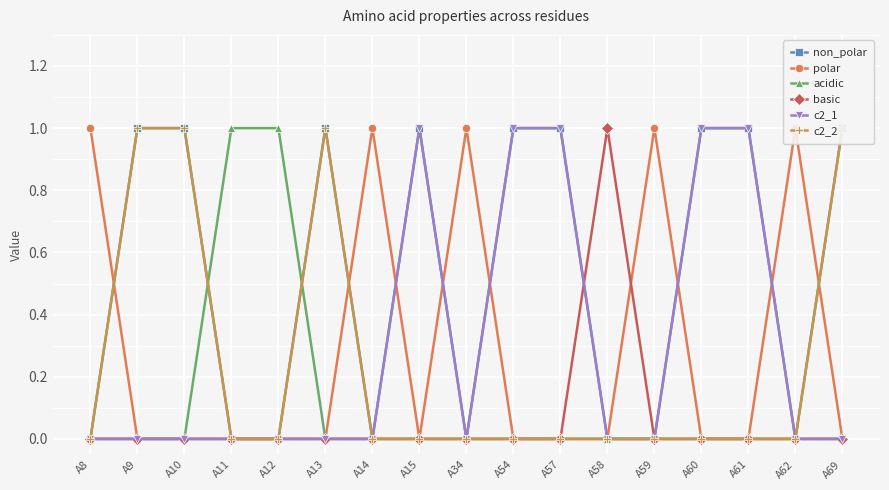

Which series changed the most between A13 and A59?

non_polar